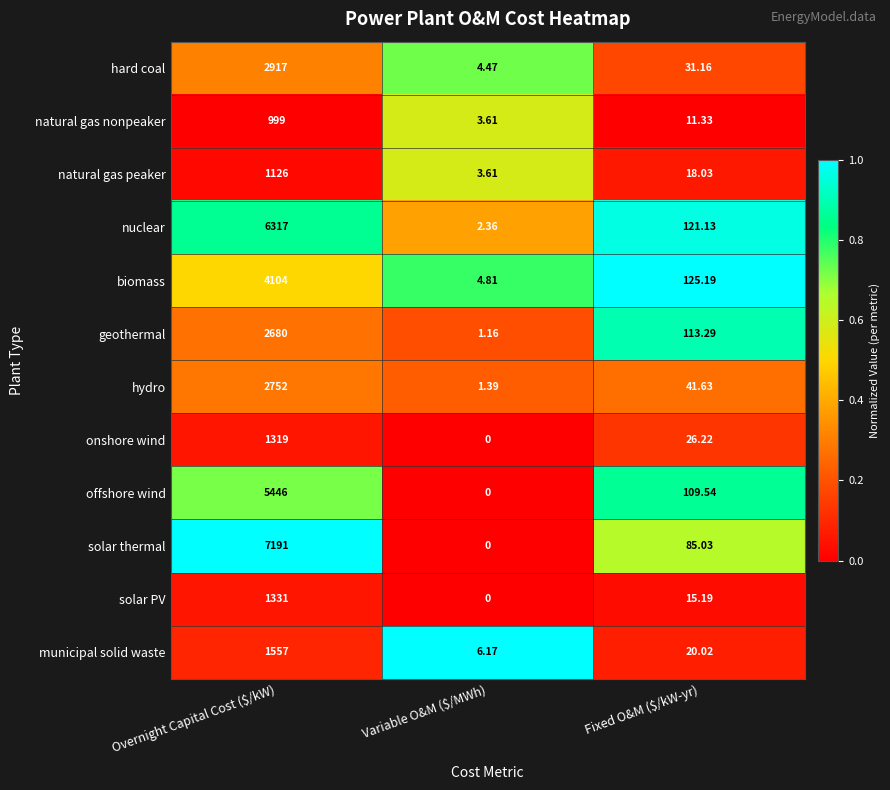

What is the spread (max minus min) of values at Overnight Capital Cost ($/kW)?

6192.0